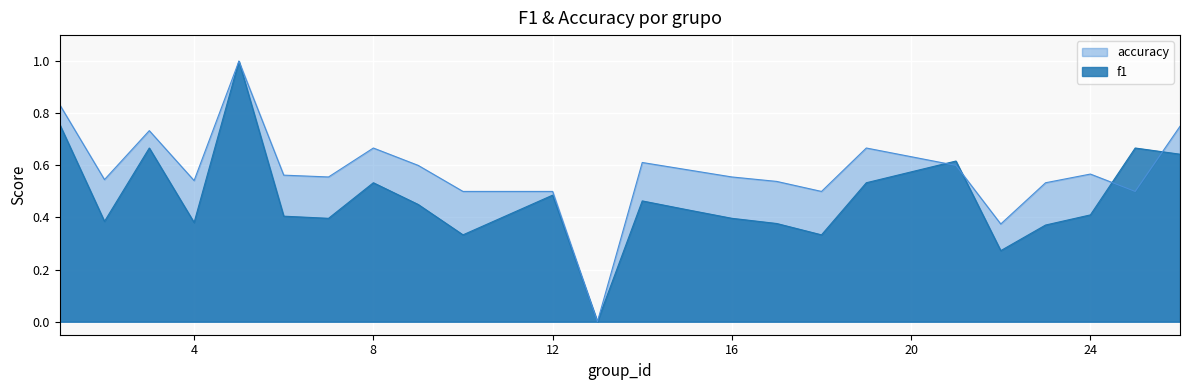

The value of accuracy at 10 is 0.5. True or false?

True